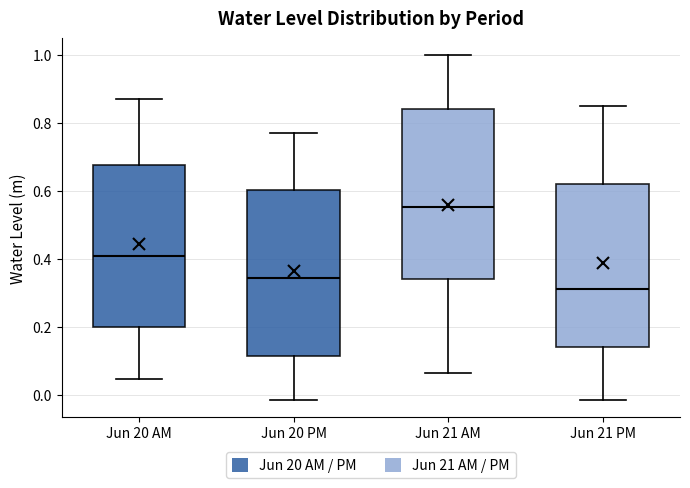

Where does the upper whisker of the box for Jun 20 AM end on the y-axis? The values are not printed on the chart, so give them approximately, as read against the axis.

0.86